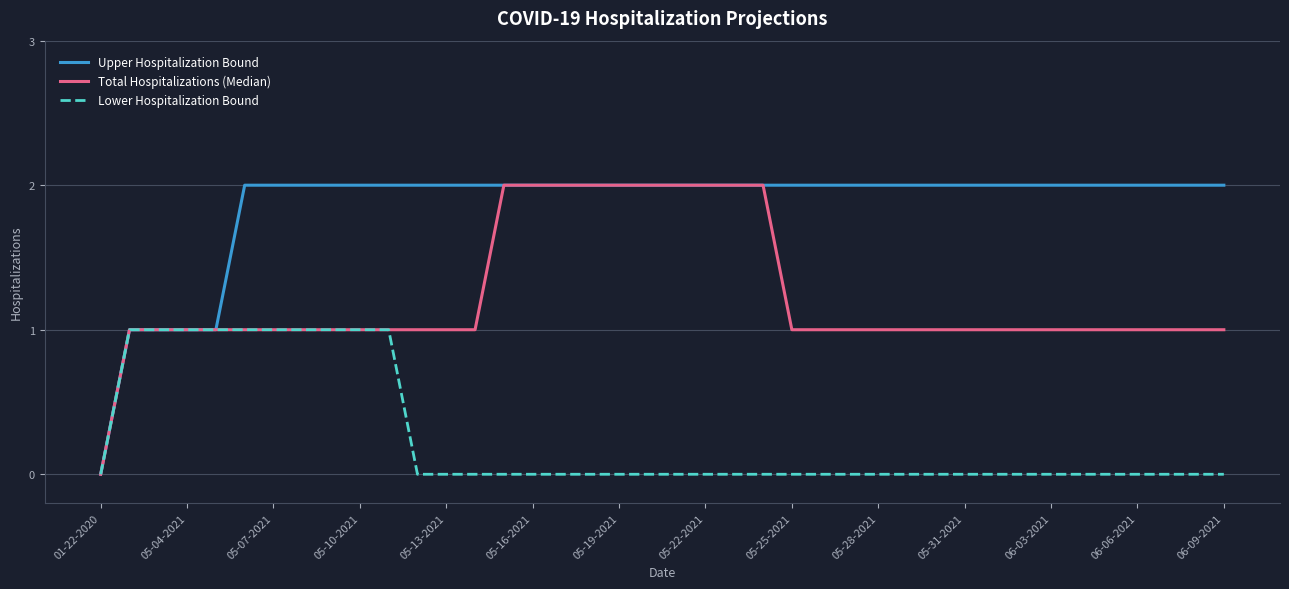

Reading left to right, extract all data points from this chart.

Upper Hospitalization Bound: 0	1	1	1	1	2	2	2	2	2	2	2	2	2	2	2	2	2	2	2	2	2	2	2	2	2	2	2	2	2	2	2	2	2	2	2	2	2	2	2
Total Hospitalizations (Median): 0	1	1	1	1	1	1	1	1	1	1	1	1	1	2	2	2	2	2	2	2	2	2	2	1	1	1	1	1	1	1	1	1	1	1	1	1	1	1	1
Lower Hospitalization Bound: 0	1	1	1	1	1	1	1	1	1	1	0	0	0	0	0	0	0	0	0	0	0	0	0	0	0	0	0	0	0	0	0	0	0	0	0	0	0	0	0